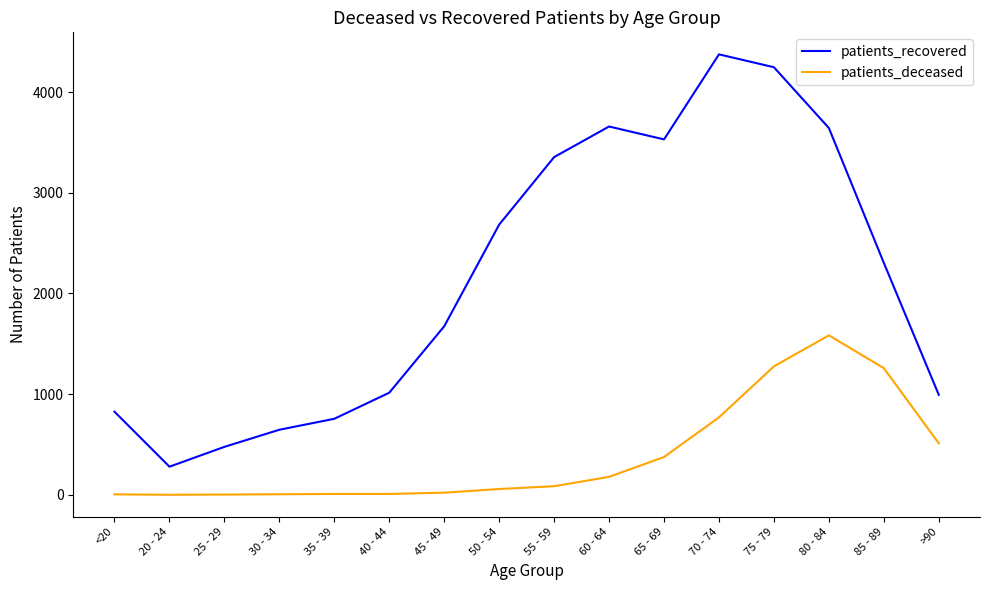

What is the greatest value displayed?

4376